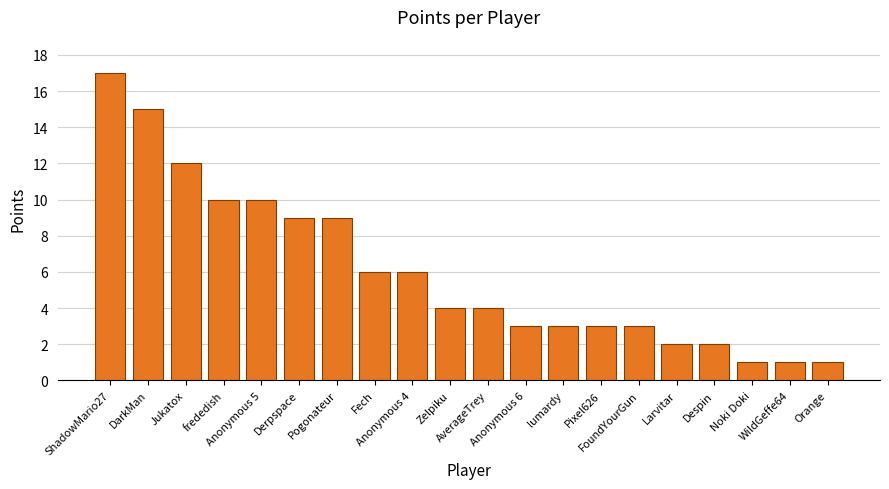

What is the label of the 11th bar from the left?

AverageTrey